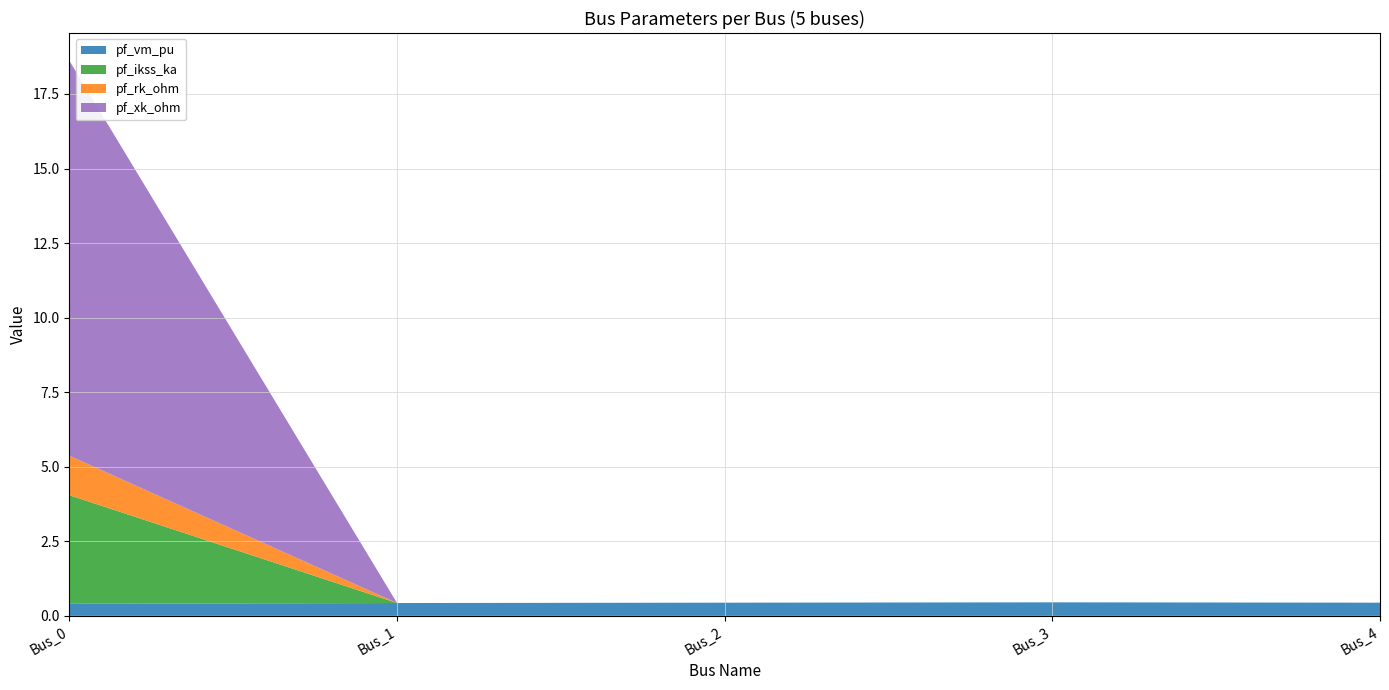

Reading left to right, transcribe all the data shown in this chart.

pf_vm_pu: Bus_0=0.4	Bus_1=0.4	Bus_2=0.4	Bus_3=0.5	Bus_4=0.4
pf_ikss_ka: Bus_0=3.6	Bus_1=0.0	Bus_2=0.0	Bus_3=0.0	Bus_4=0.0
pf_rk_ohm: Bus_0=1.3	Bus_1=0.0	Bus_2=0.0	Bus_3=0.0	Bus_4=0.0
pf_xk_ohm: Bus_0=13.2	Bus_1=0.0	Bus_2=0.0	Bus_3=0.0	Bus_4=0.0